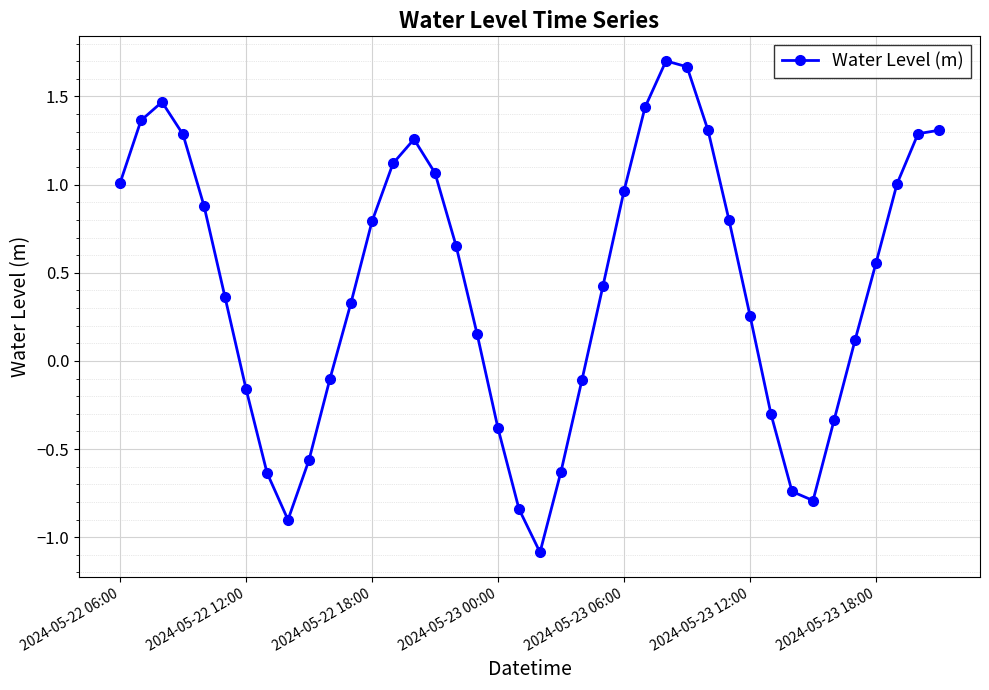

What is the minimum value shown in the chart?

-1.1